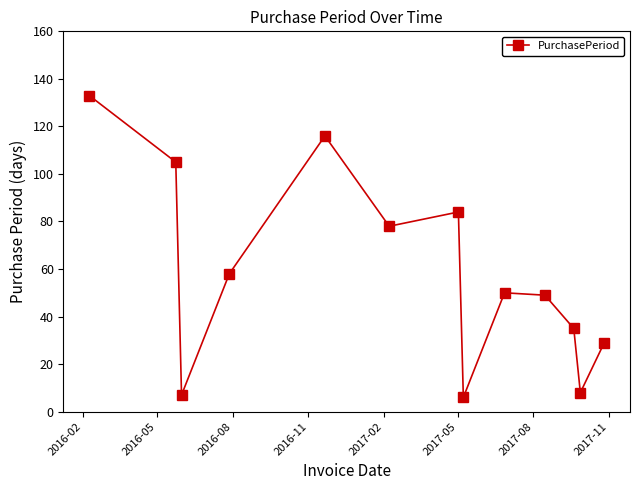

What is the smallest value displayed?

6